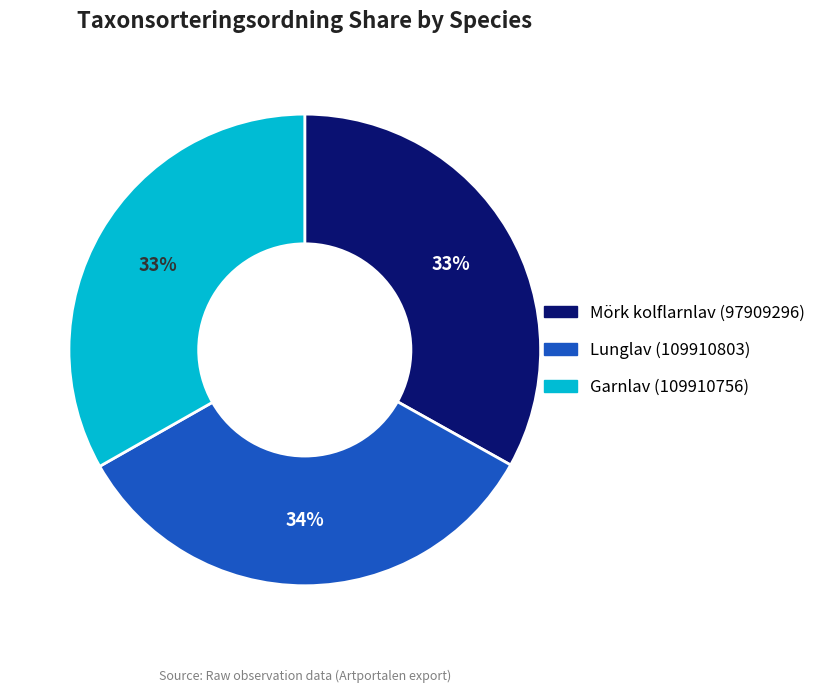

Count the number of slices in the pie.

3